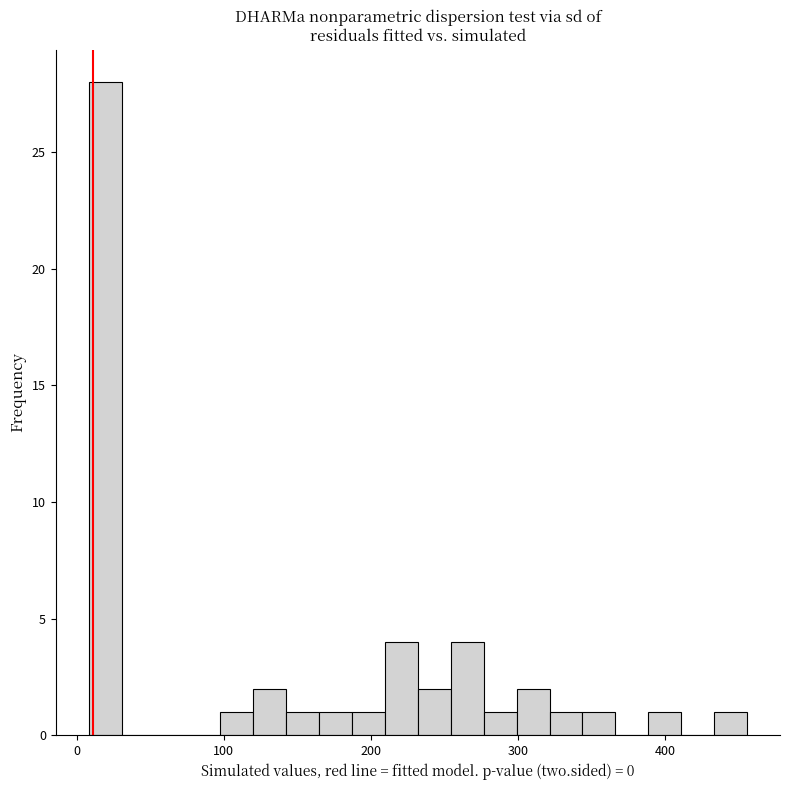

Read against the x-axis, roughly where is the centre of the tallest bar?

20